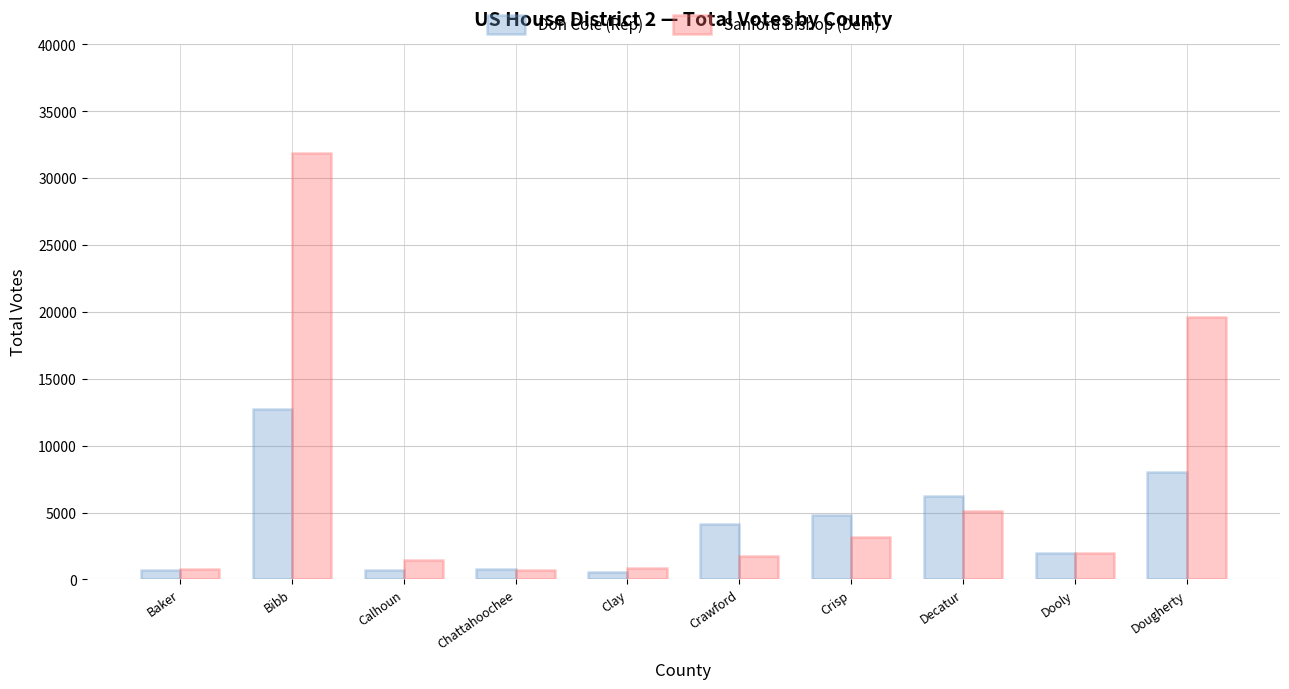

The Sanford Bishop (Dem) series shows 1767 at Crawford. True or false?

True